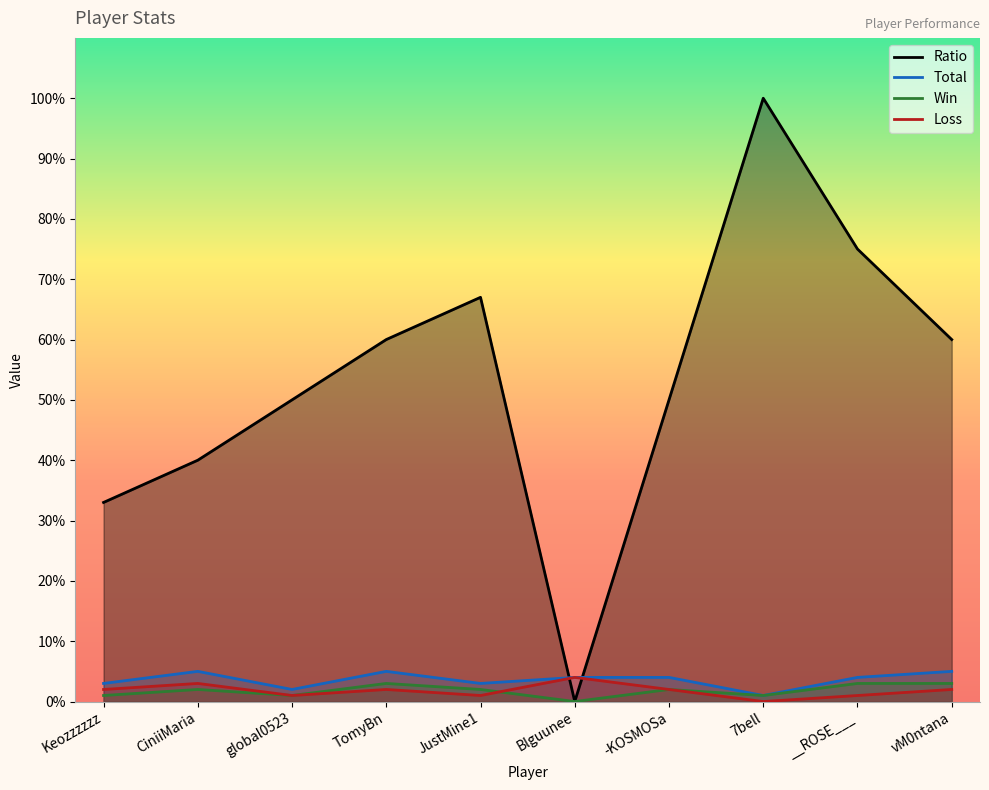

Reading right to left, what are all the values shown in this chart?

Ratio: 60	75	100	50	0	67	60	50	40	33
Total: 5	4	1	4	4	3	5	2	5	3
Win: 3	3	1	2	0	2	3	1	2	1
Loss: 2	1	0	2	4	1	2	1	3	2